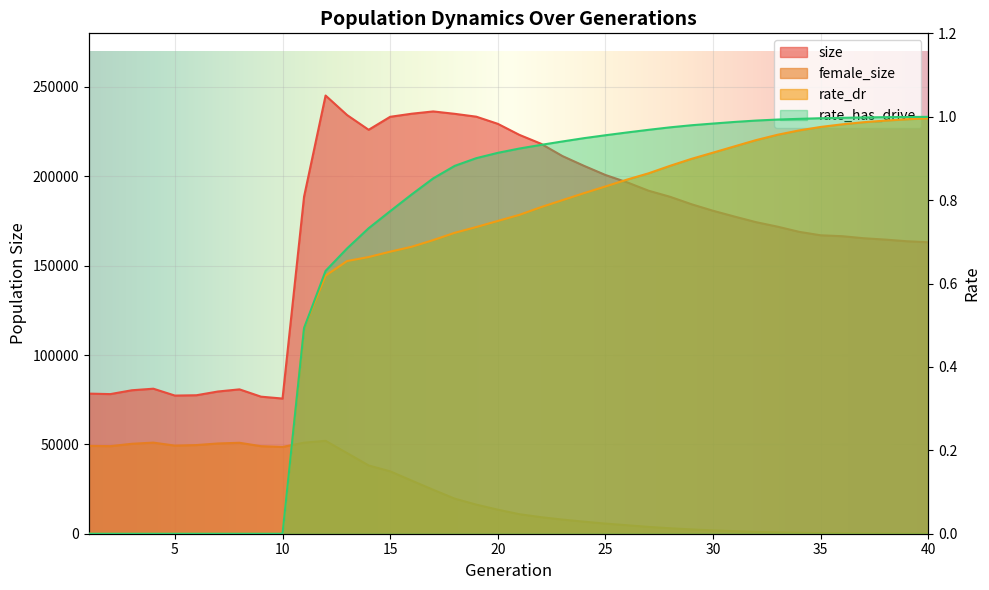

Is it true that rate_dr equals 1.0 at 36?

True